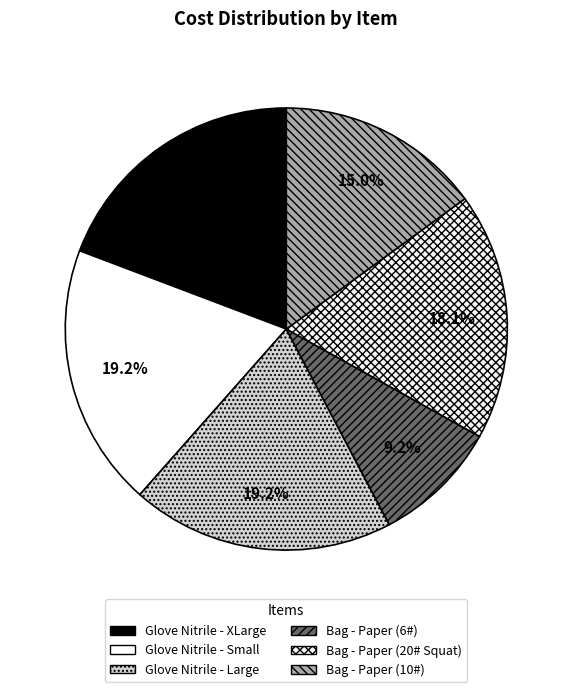

What is the change in value from Glove Nitrile - XLarge to Bag - Paper (20# Squat)?

-1.5